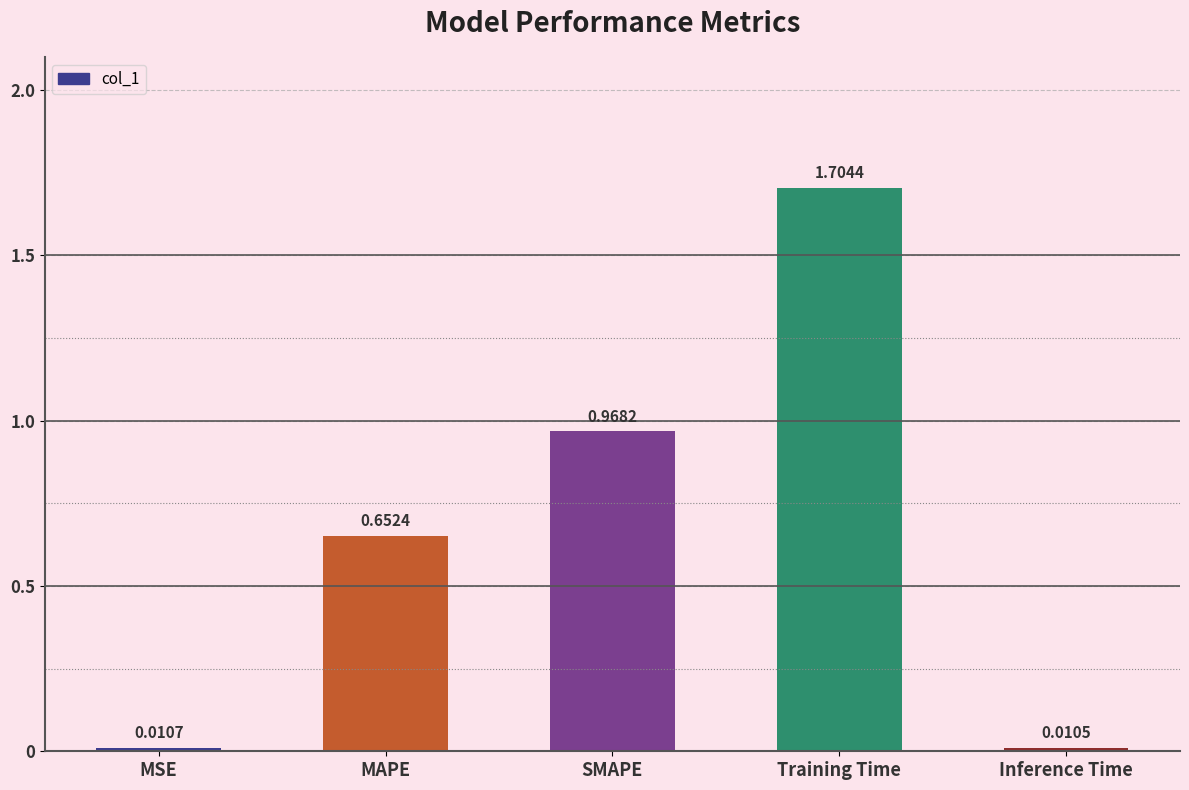

Between Inference Time and MAPE, which is larger?

MAPE